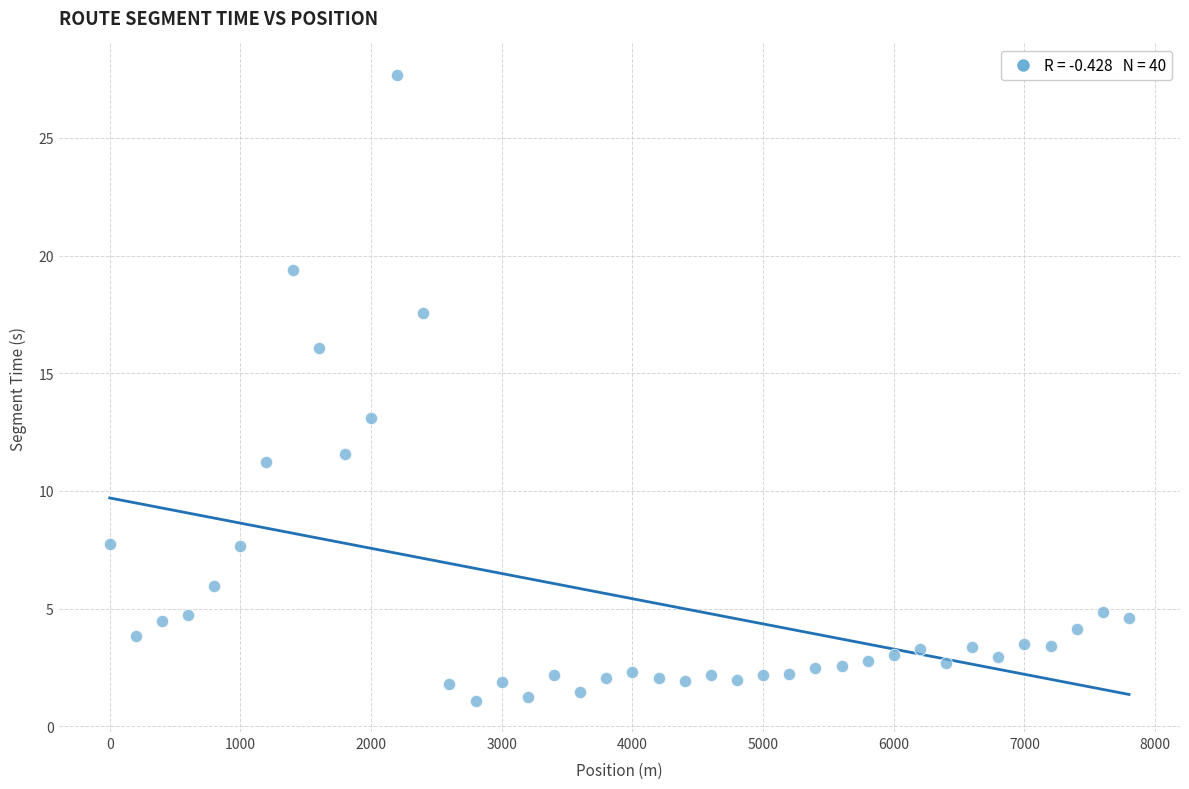

What Y value in the scatter plot is closest to 14?

13.1